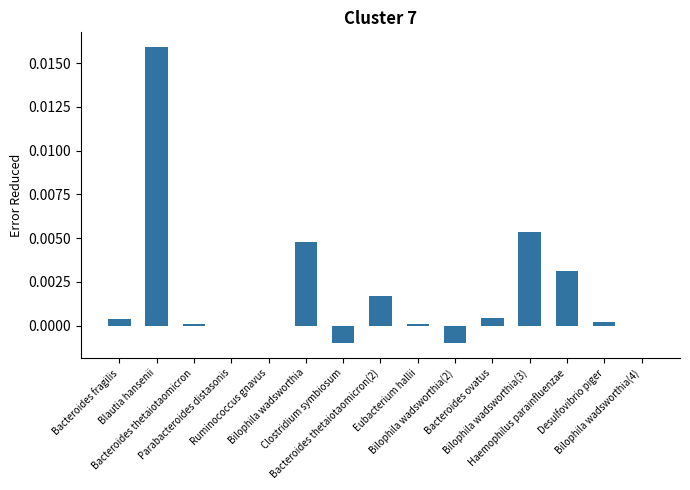

How many categories are shown in the chart?

15